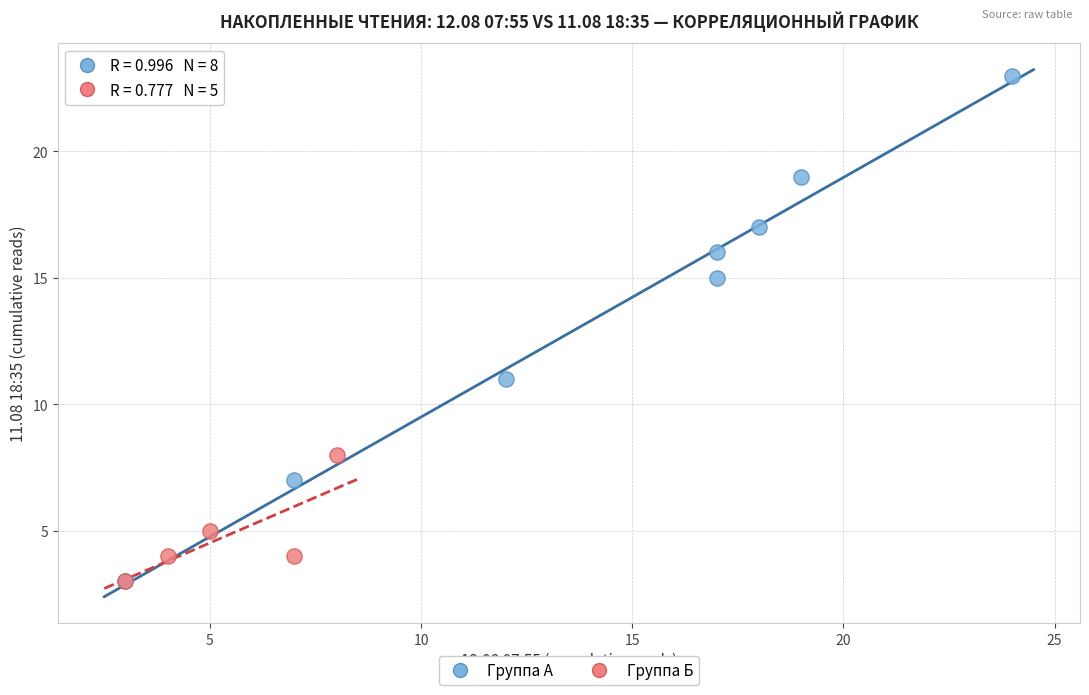

Which series has the widest spread of Y values?

Группа А